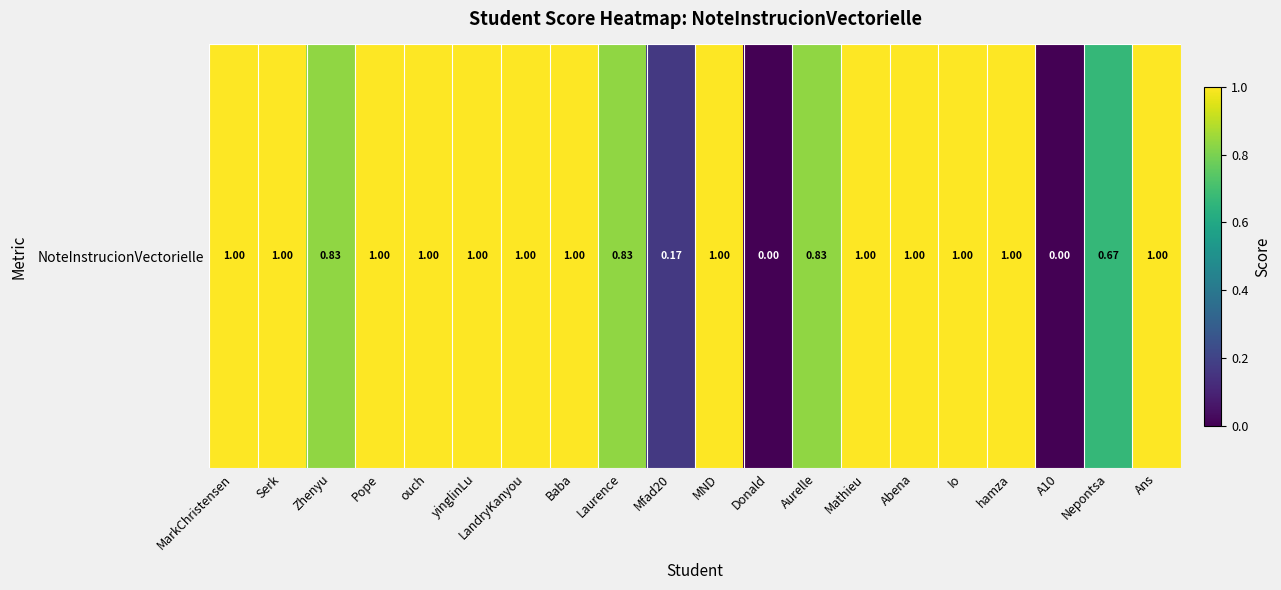

List the labels in order of value, largest first.

MarkChristensen, Serk, Pope, ouch, yinglinLu, LandryKanyou, Baba, MND, Mathieu, Abena, Io, hamza, Ans, Zhenyu, Laurence, Aurelle, Nepontsa, Mfad20, Donald, A10